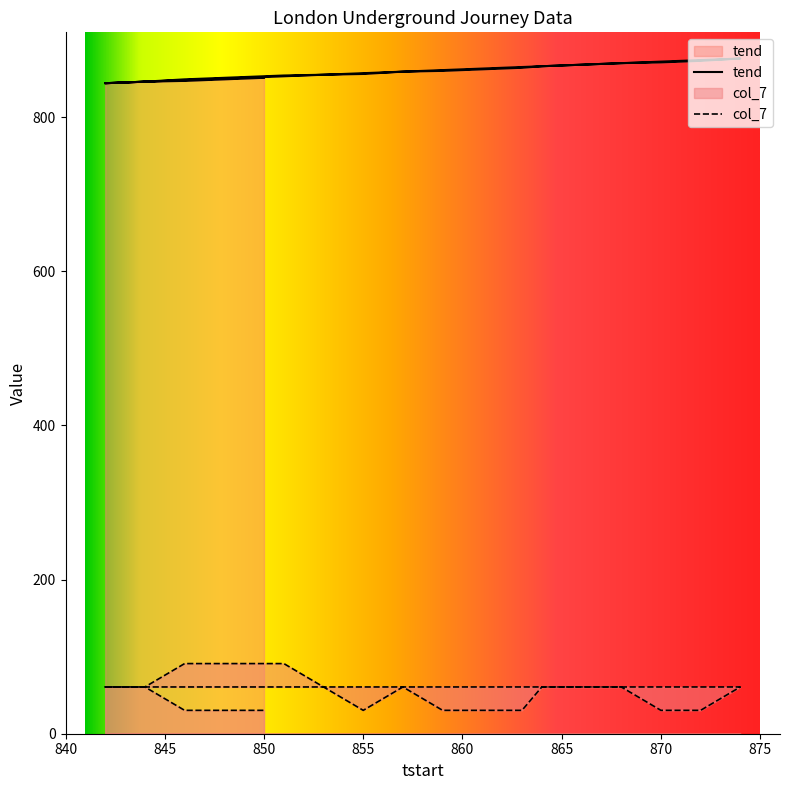

What is the label of the 11th point from the left?

866